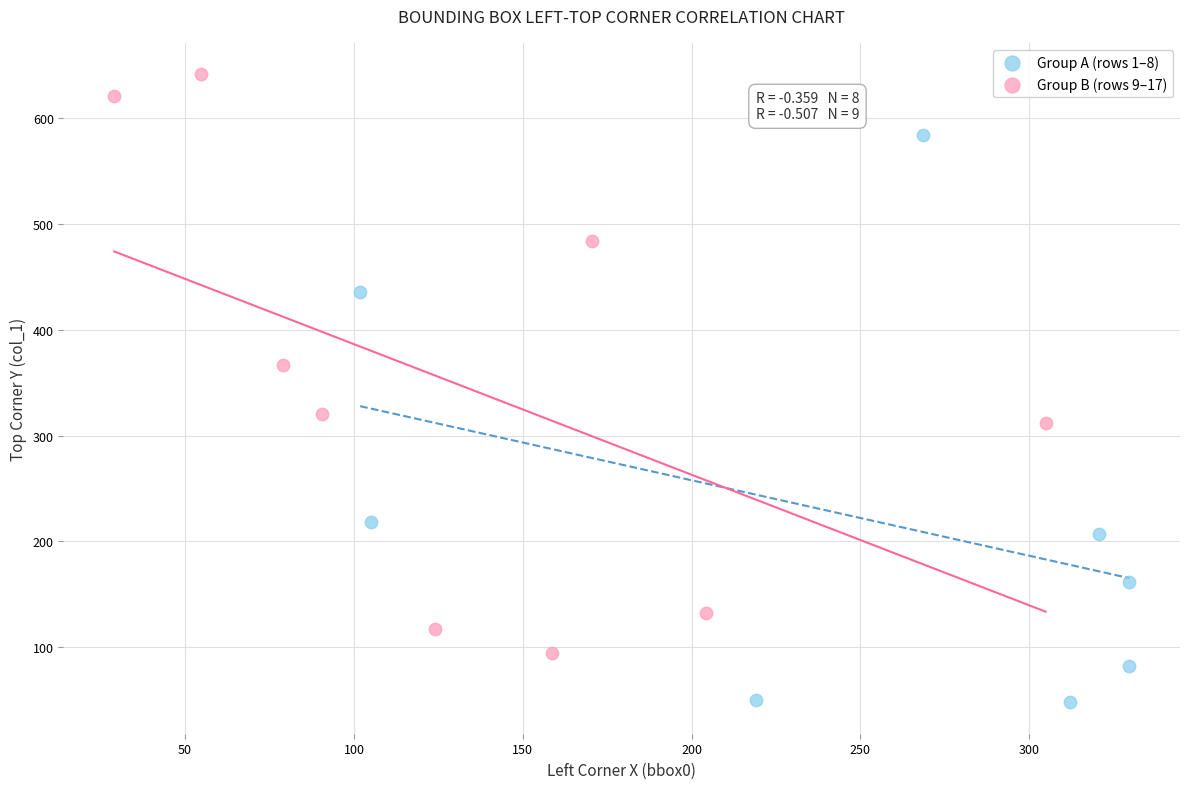

Which series contains the lowest Y value?

Group A (rows 1–8)